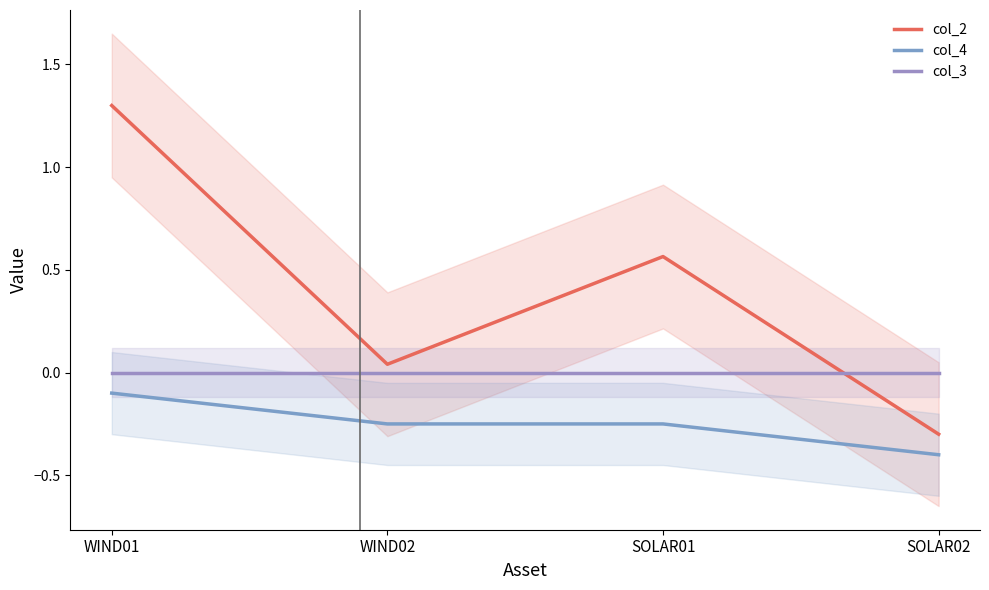

Which series has the largest total across all categories?

col_2